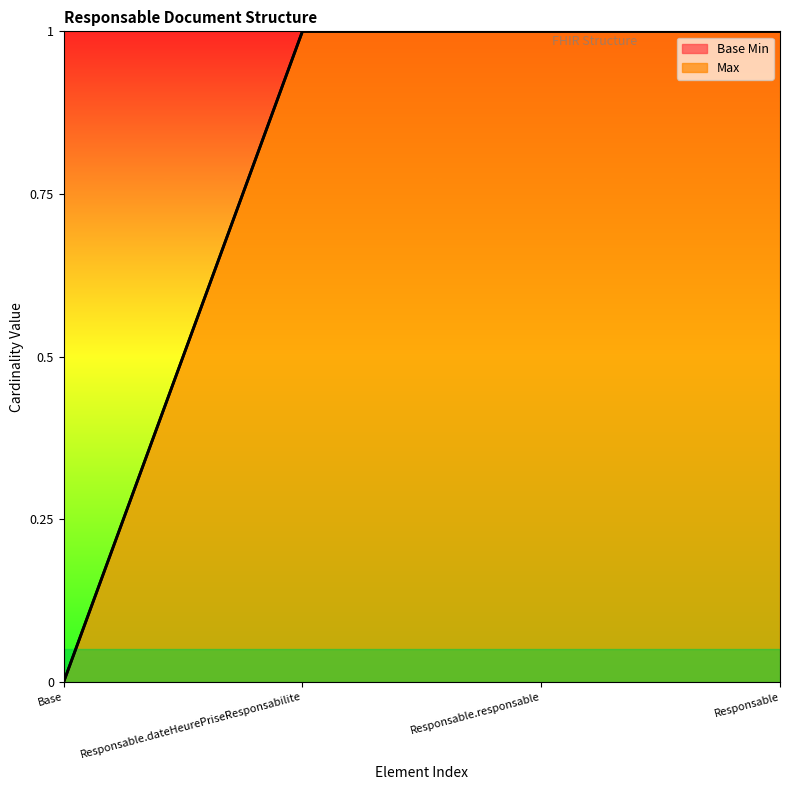

True or false: Base Min and Max cross at least once.

False